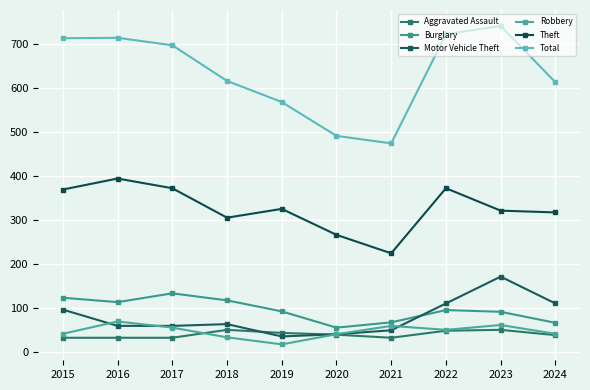

Which category has the lowest value in the Theft series?

2021